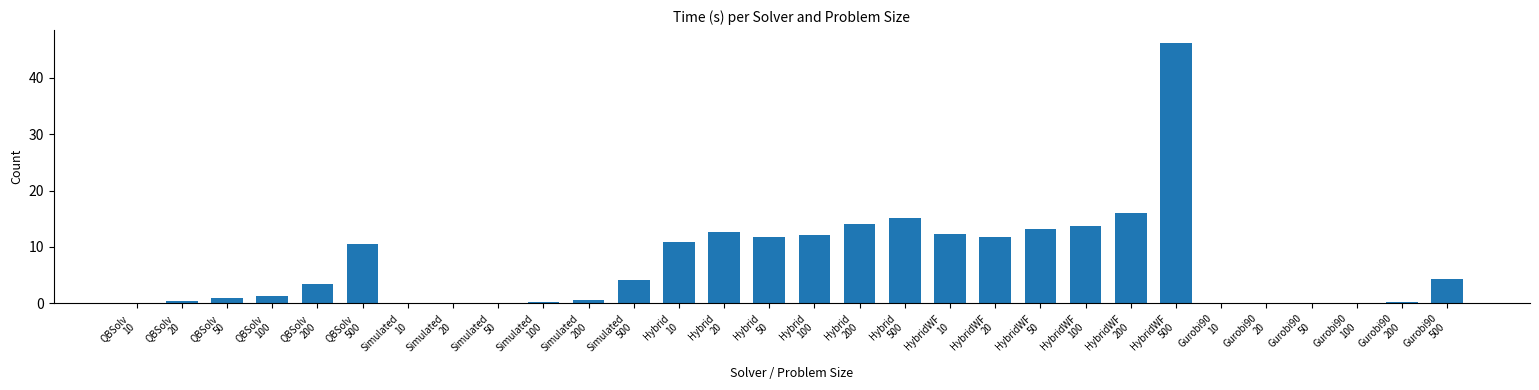

At which label is the value closest to 23?

HybridWF
200